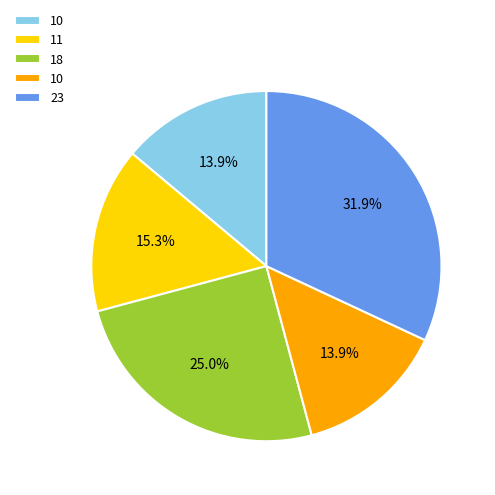

Is there any slice that represents more than half of the pie?

No